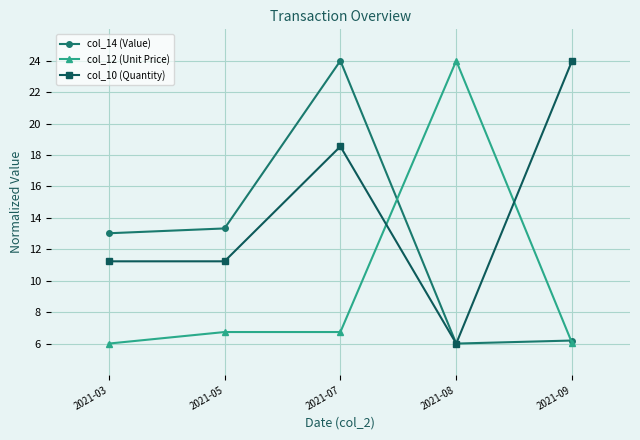

At which label does col_10 (Quantity) first exceed 11?

2021-03